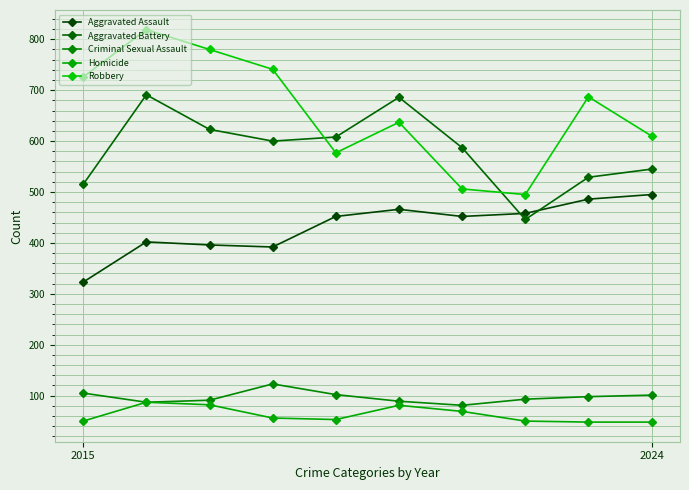

How many series are shown in this chart?

5